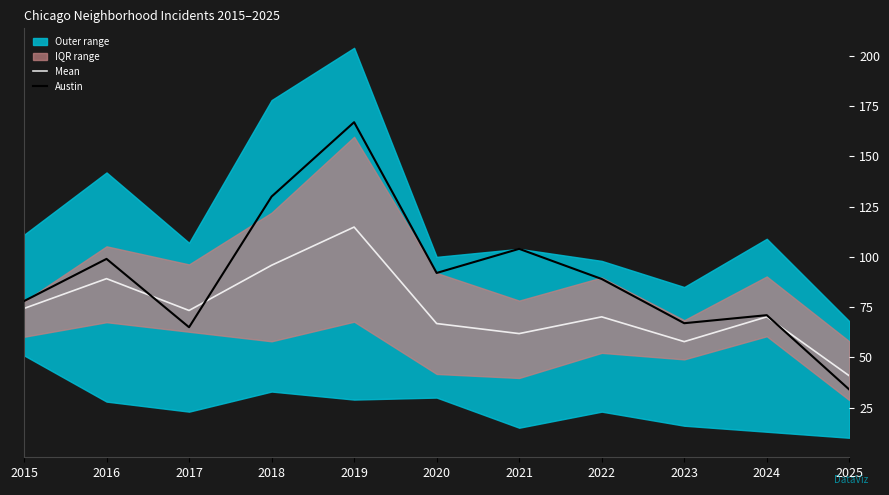

Reading left to right, transcribe all the data shown in this chart.

Mean: 2015=74.3	2016=89.2	2017=73.3	2018=95.8	2019=114.8	2020=66.8	2021=61.8	2022=70.2	2023=57.8	2024=70.2	2025=40.8
Austin: 2015=78.0	2016=99.0	2017=65.0	2018=130.0	2019=167.0	2020=92.0	2021=104.0	2022=89.0	2023=67.0	2024=71.0	2025=34.0